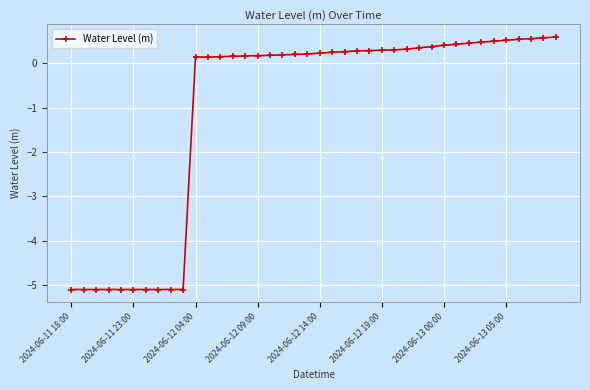

True or false: the data has more than 0 interior local peaks.

True